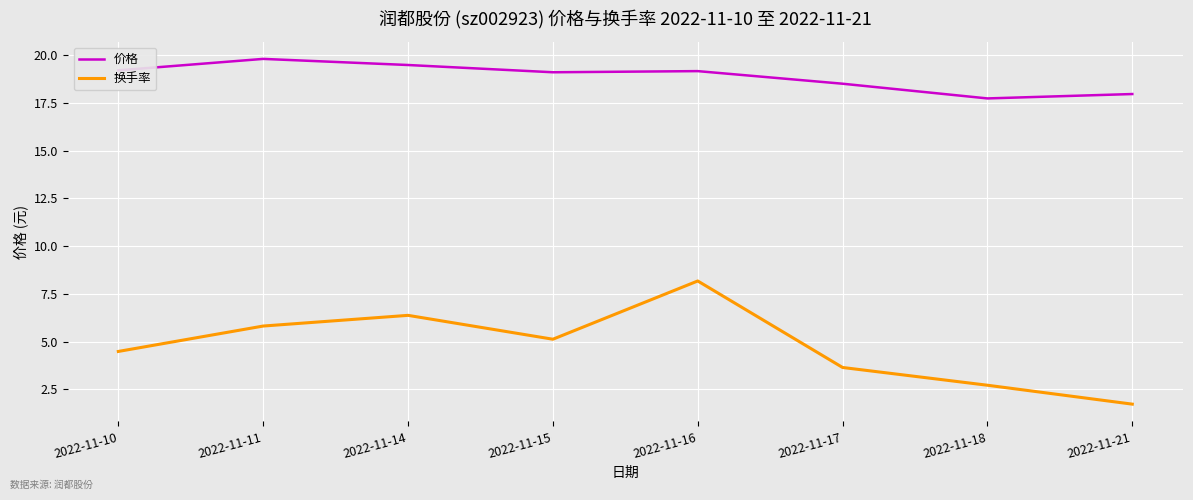

What is the difference between the maximum and minimum values in the 价格 series?

2.1